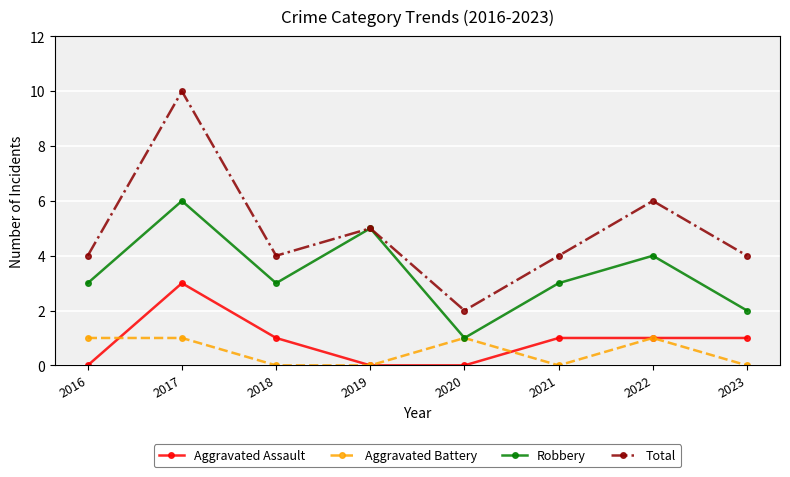

At which category does Robbery reach its first local peak?

2017